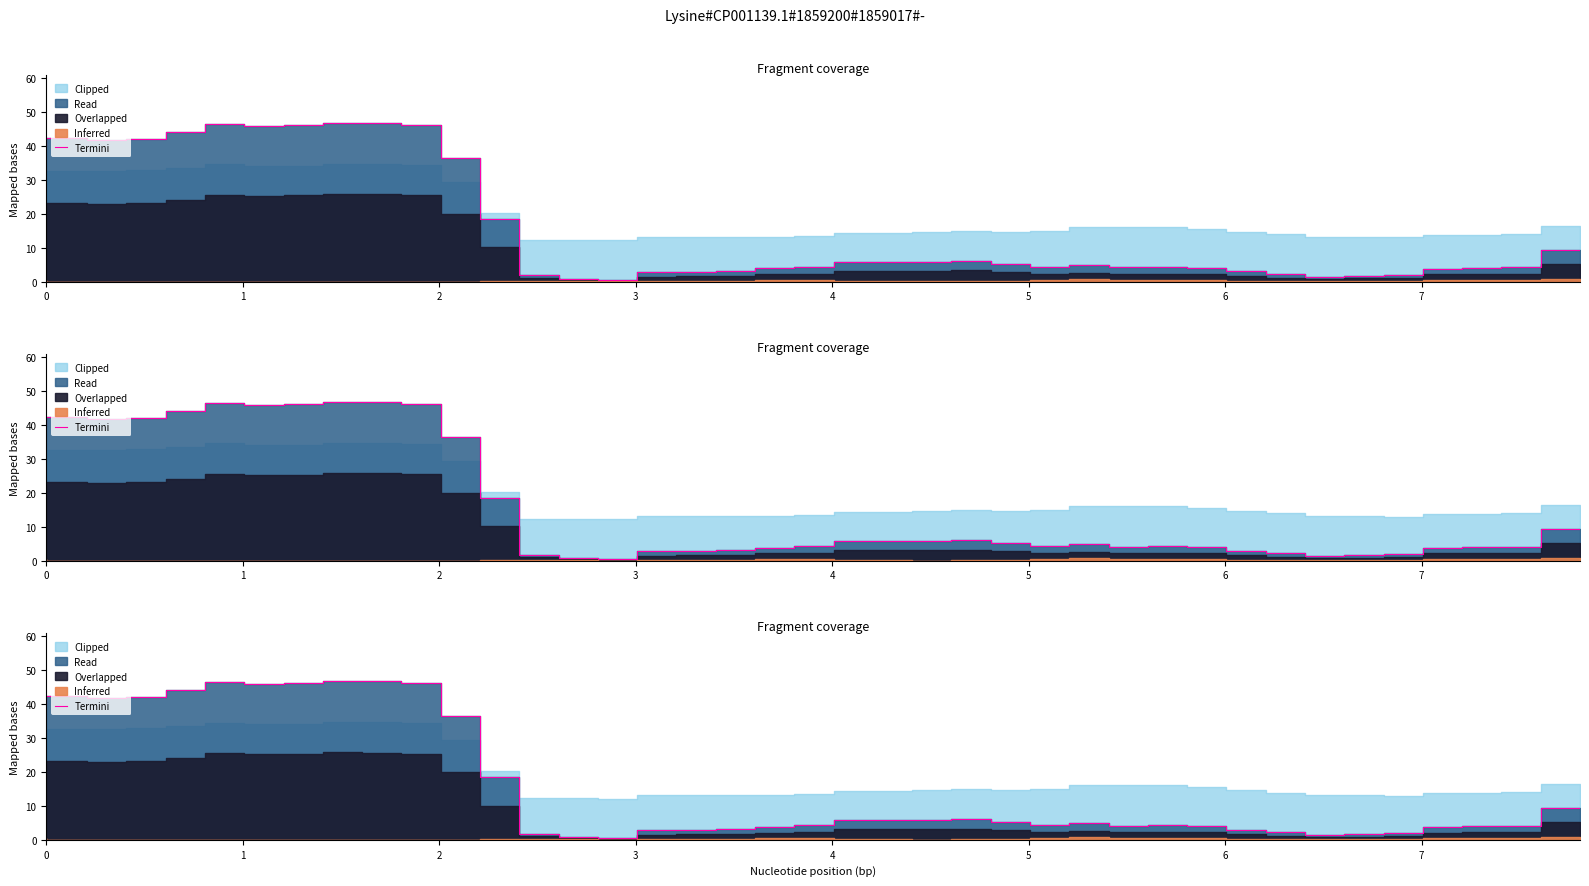

What is the value of the 24th point from the left?

5.7